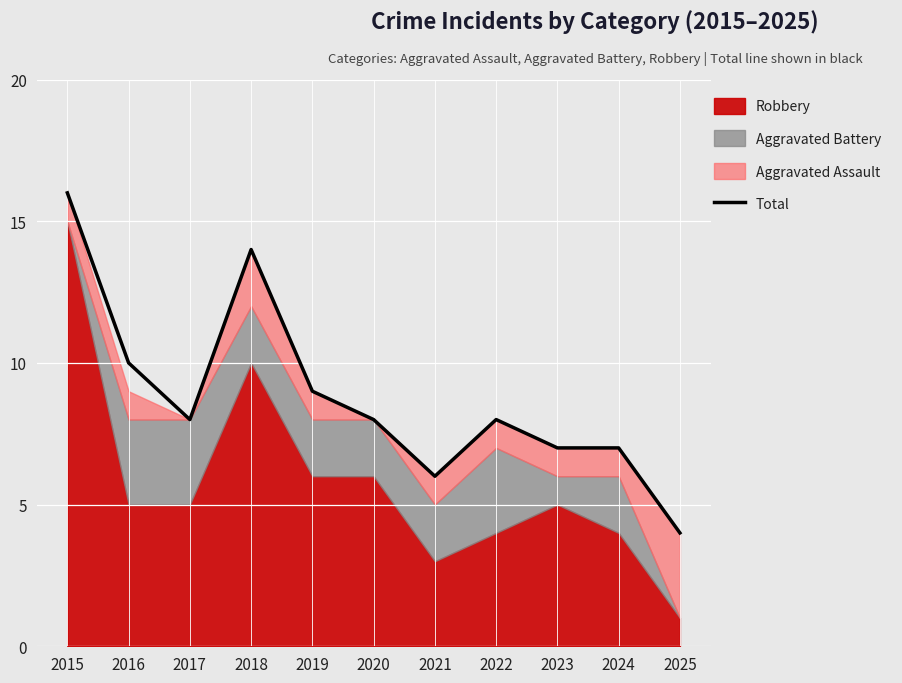

True or false: the data shows 3 at 2017.

False